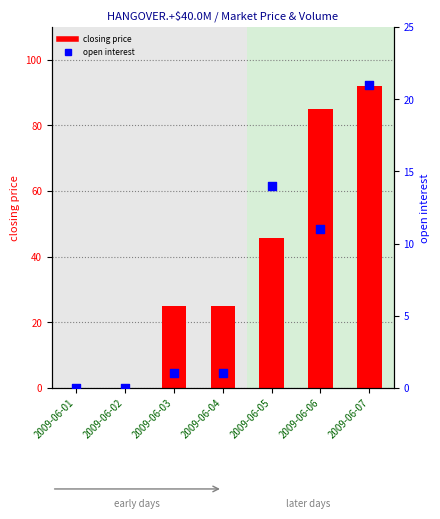

Which series contains the lowest Y value?

closing price